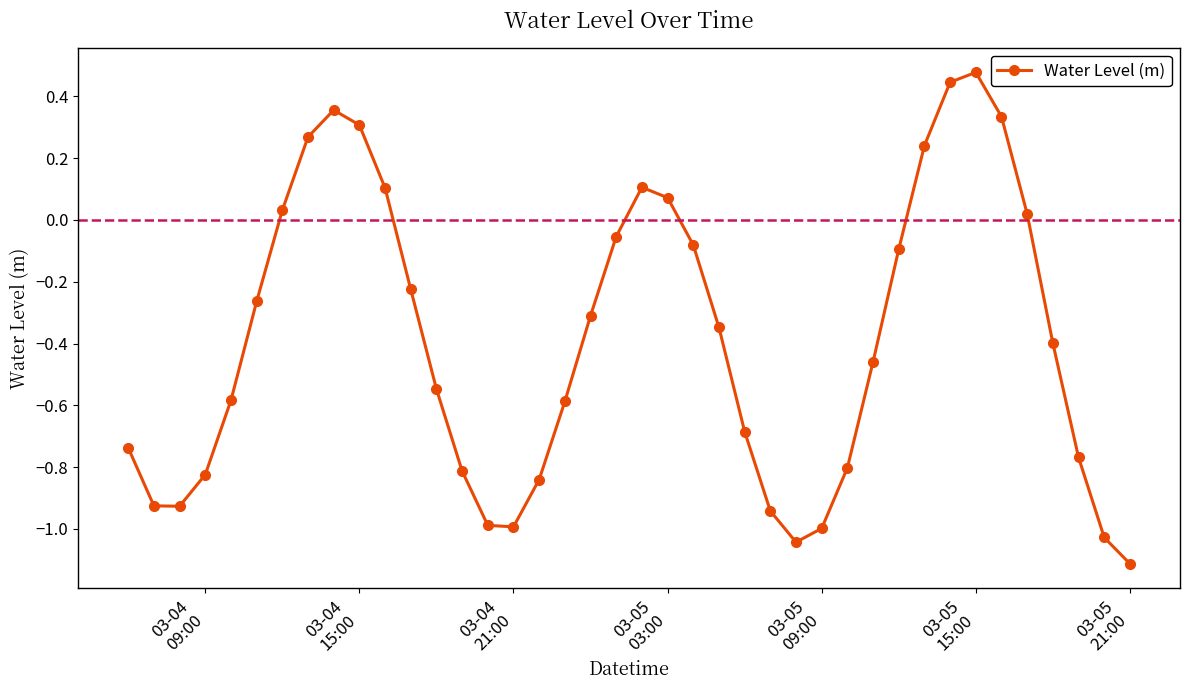

How many points are lower than both their immediate neighbors (excluding endpoints)?

3